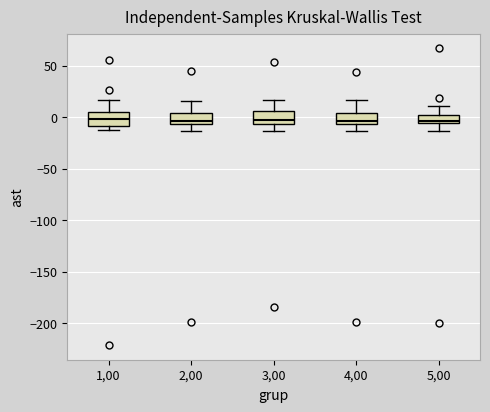

Where does the lower whisker of the box at x = 3,00 end on the y-axis? The values are not printed on the chart, so give them approximately, as read against the axis.

-15